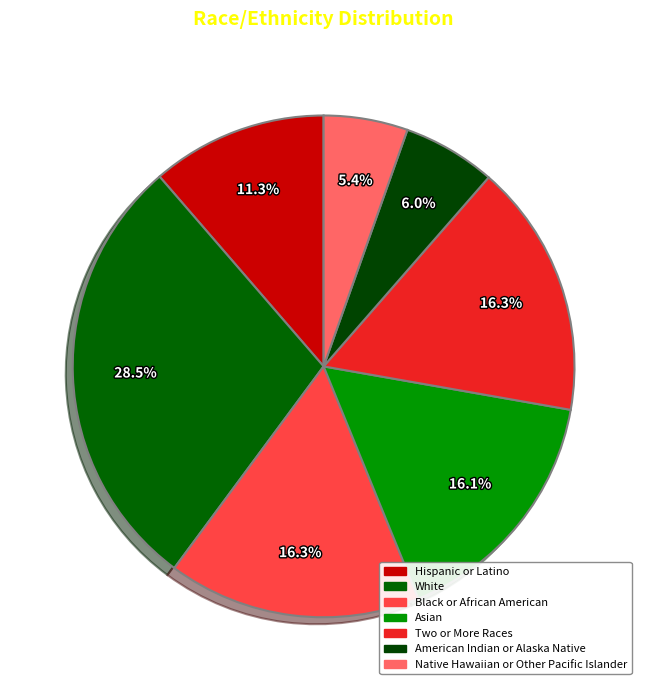

True or false: Asian accounts for 16% of the total.

True